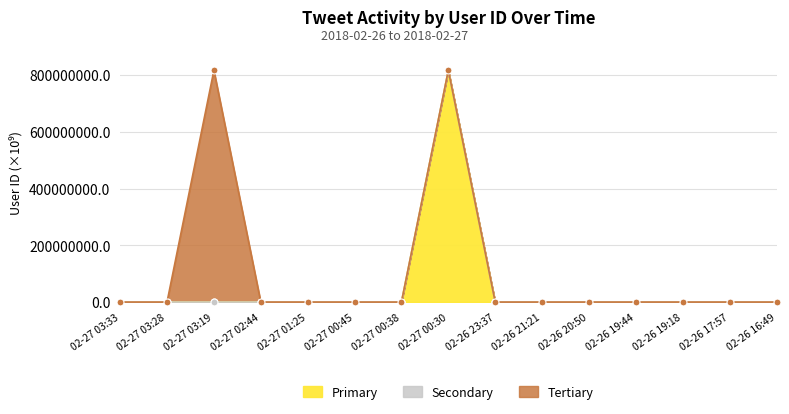

How many series are shown in this chart?

3